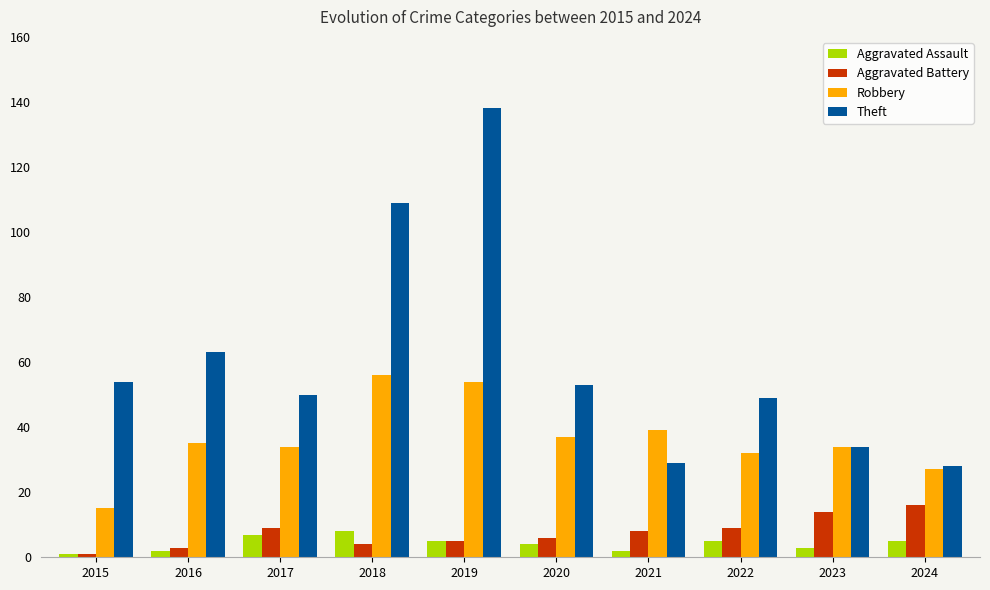

What is the approximate value of Aggravated Assault at 2020?

4